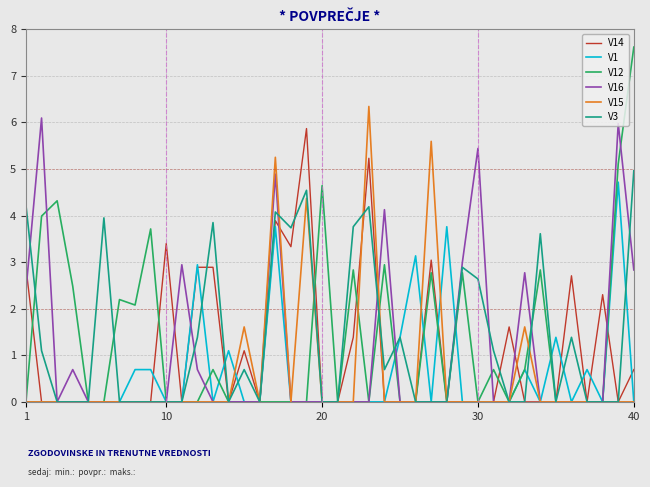

Which series has the widest spread of values?

V12